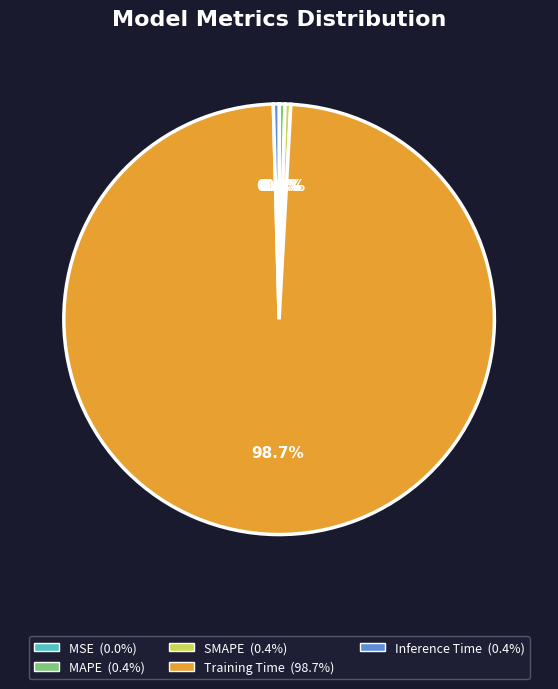

Which category has the biggest portion of the pie?

Training Time